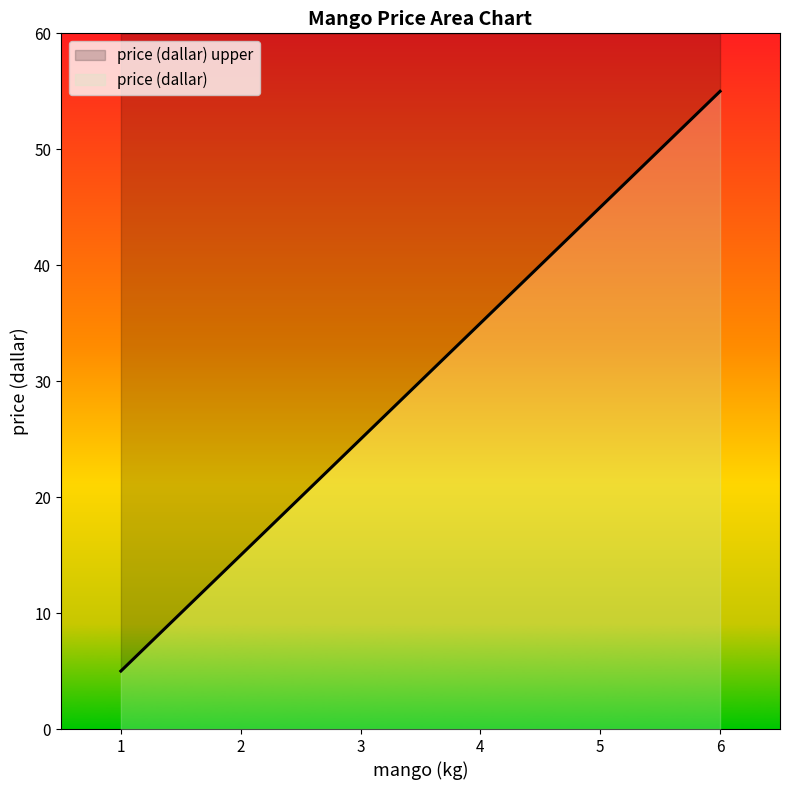

Rank the categories by value from lowest to highest.

1, 2, 3, 4, 5, 6